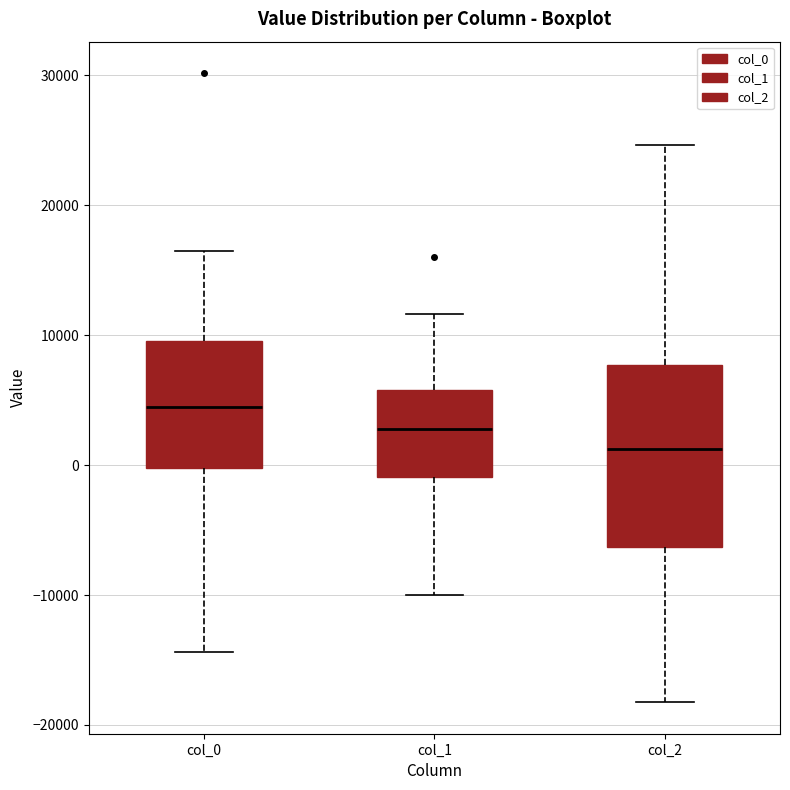

Reading left to right, transcribe this box plot: for each box, give where its median line is, the range the box spans, and where its two whiskers end, as read against the y-axis. The values are not printed on the chart, so give them approximately, as read against the axis.

col_0: median 4000, box 0 to 10000, whiskers -14000 to 16000
col_1: median 3000, box -1000 to 6000, whiskers -10000 to 12000
col_2: median 1000, box -6000 to 8000, whiskers -18000 to 25000